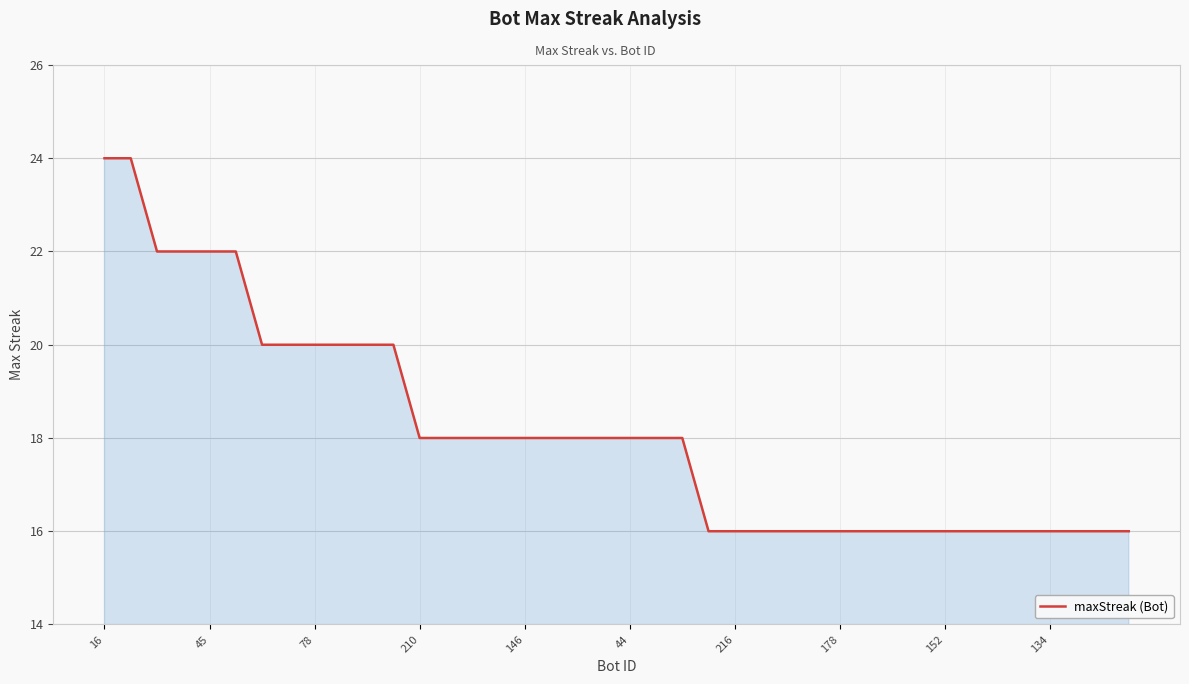

What is the maximum value shown in the chart?

24